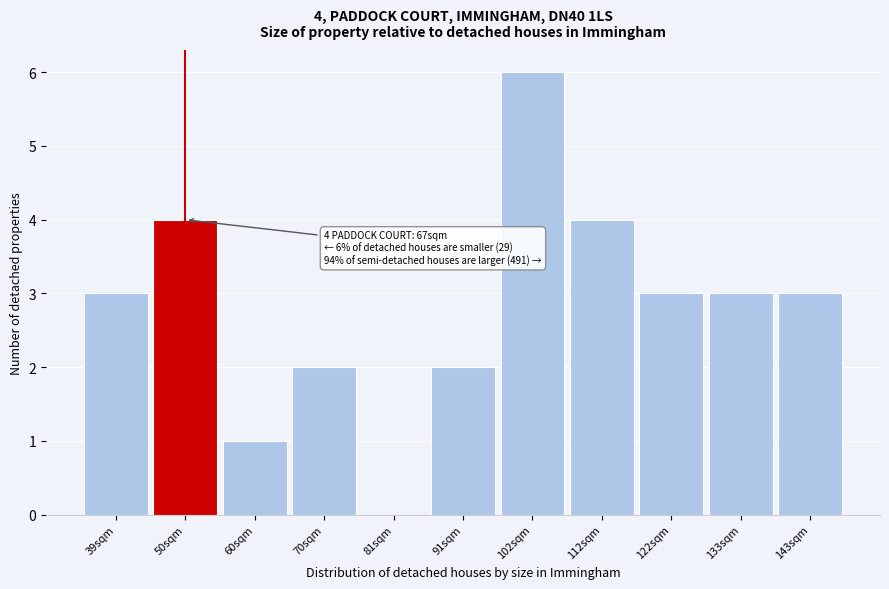

Reading left to right, extract all data points from this chart.

39sqm=3	50sqm=4	60sqm=1	70sqm=2	81sqm=0	91sqm=2	102sqm=6	112sqm=4	122sqm=3	133sqm=3	143sqm=3